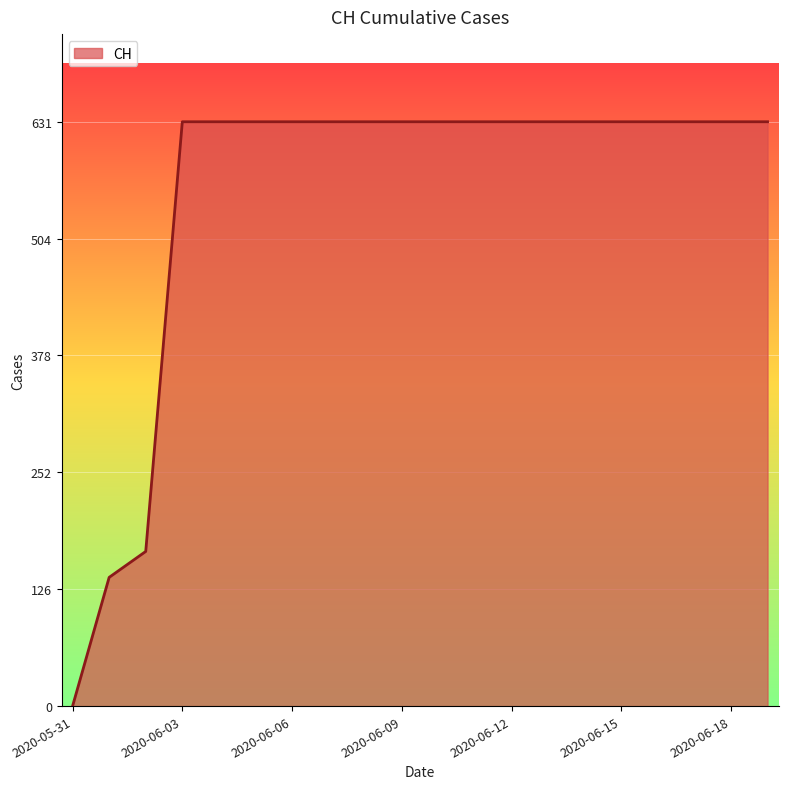

What is the difference between the maximum and minimum values?

631